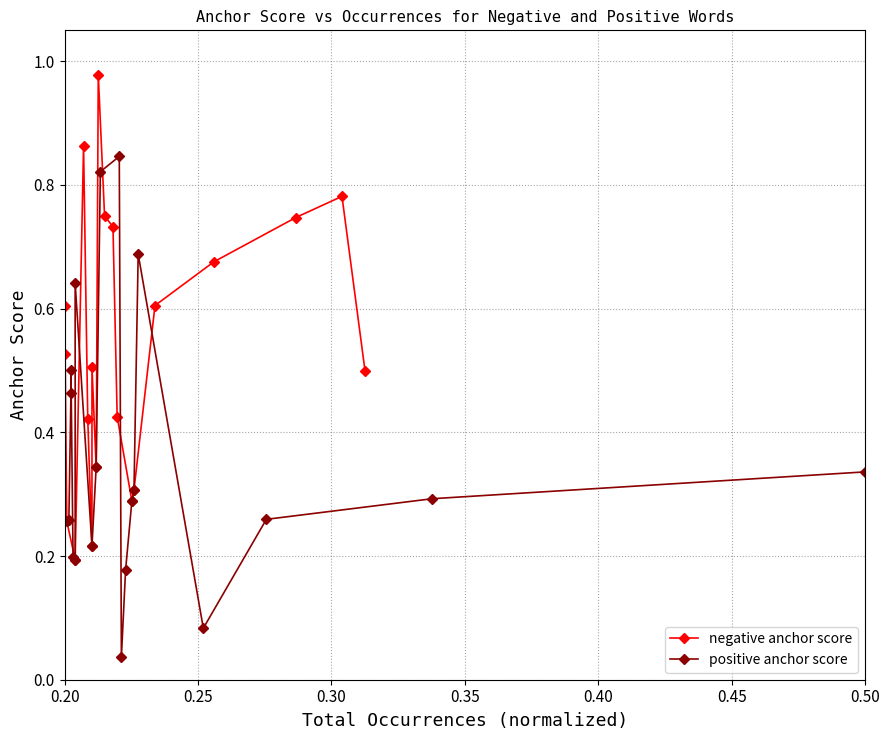

At 0.45, list the series in order from smallest to largest.

positive anchor score, negative anchor score